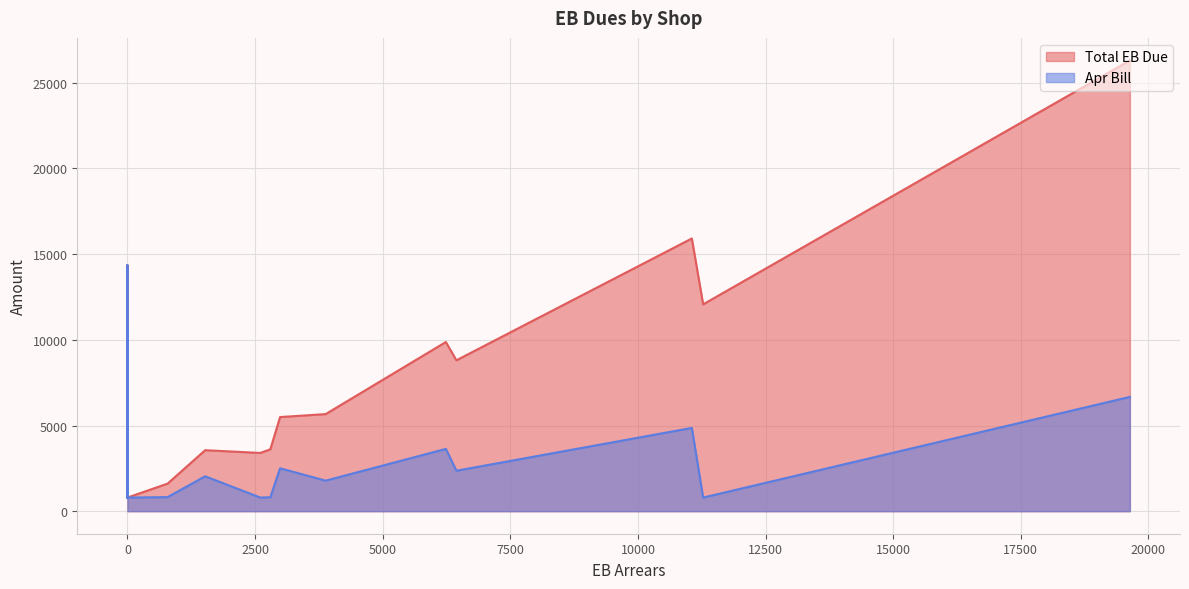

How many data points in Apr Bill are less than 1404?

20